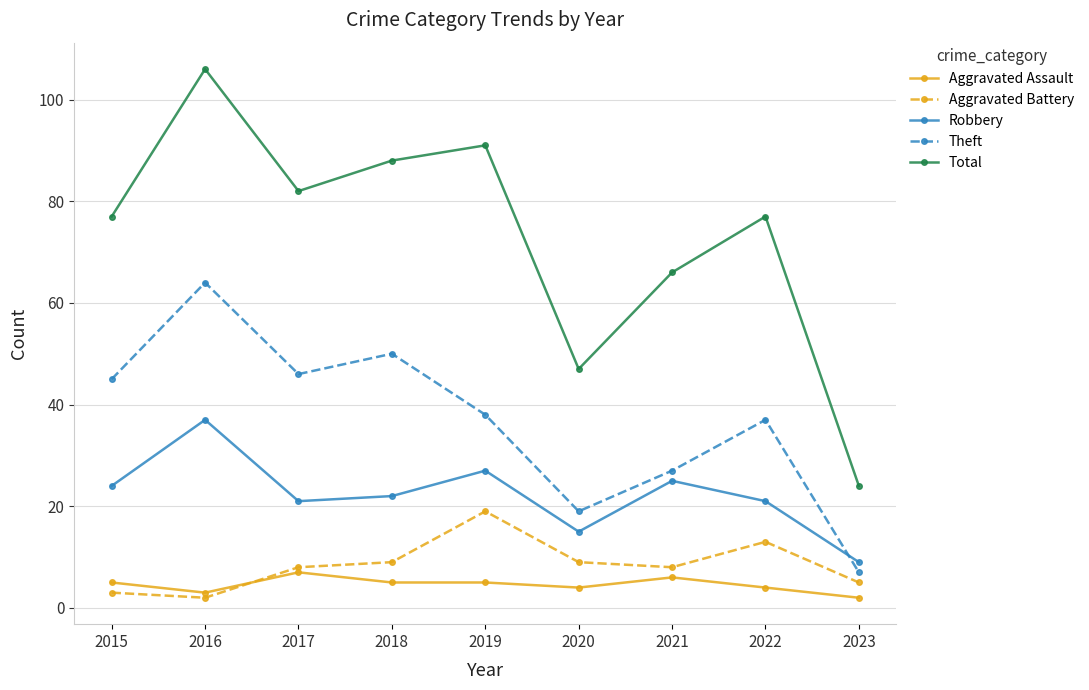

What is the difference between the maximum and second lowest values in the Robbery series?

22